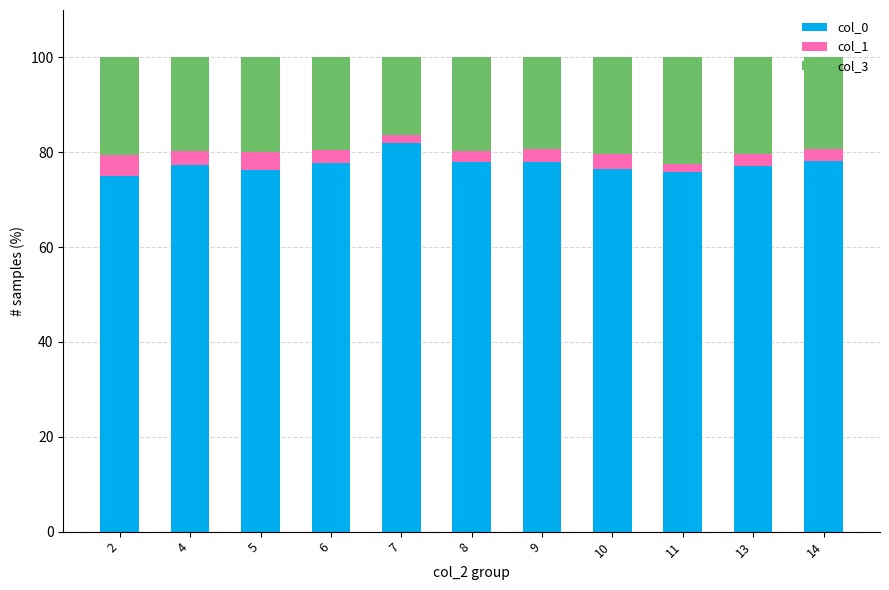

Is it true that col_0 equals 75.0 at 2?

True